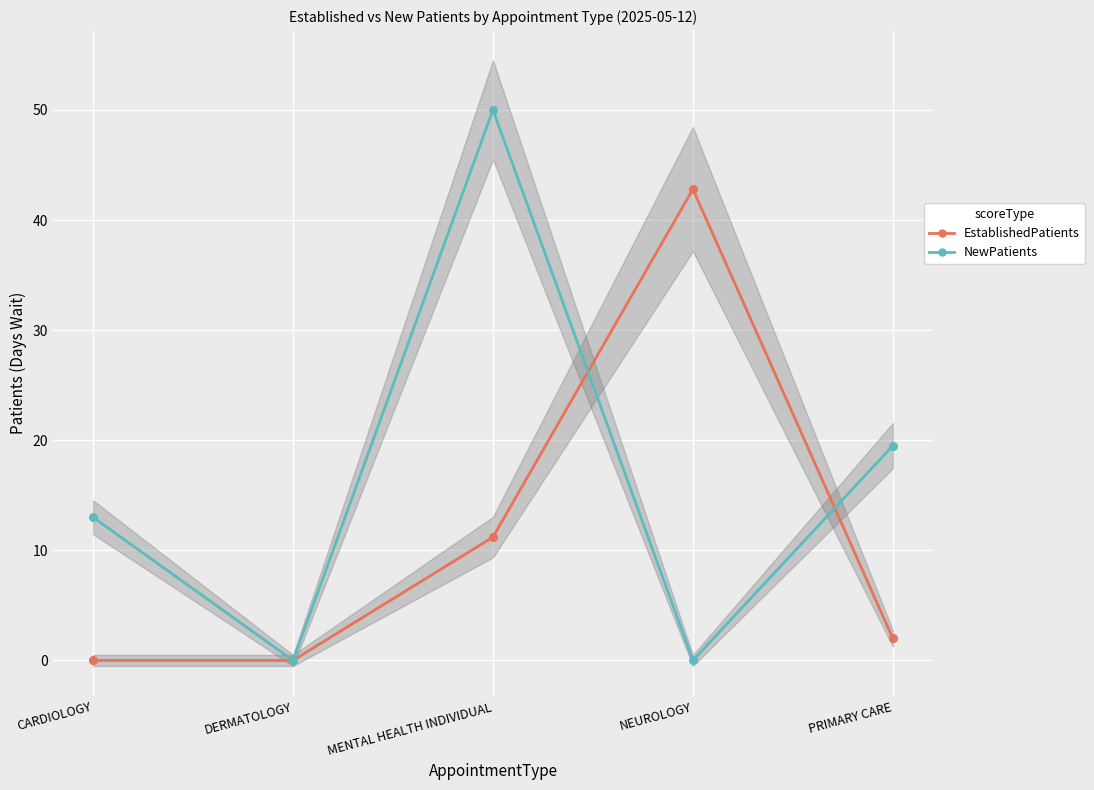

What is the total value across all series at MENTAL HEALTH INDIVIDUAL?

61.2